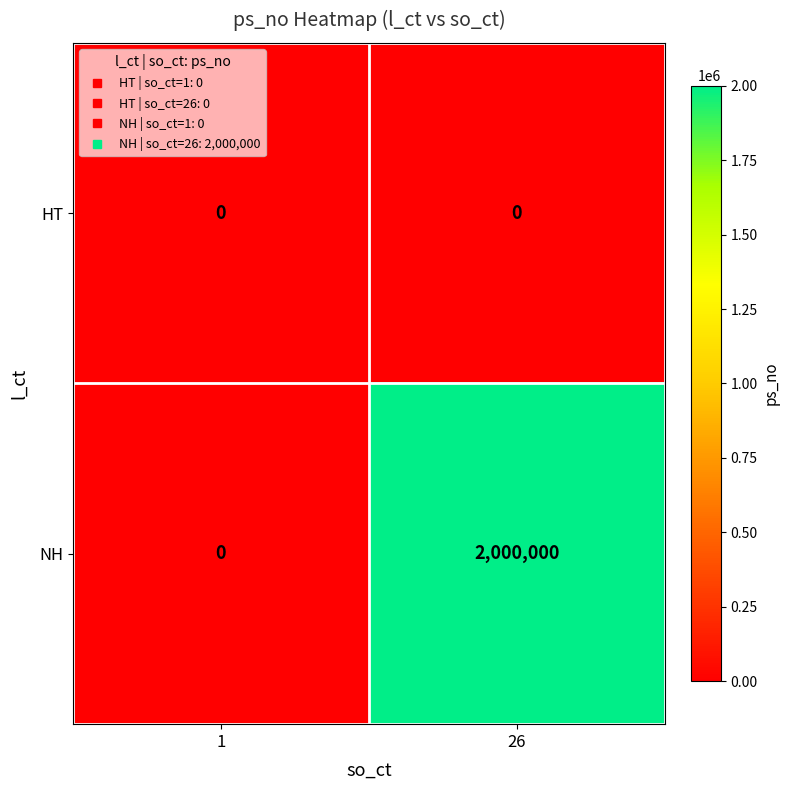

What is the total value across all series at 26?

2000000